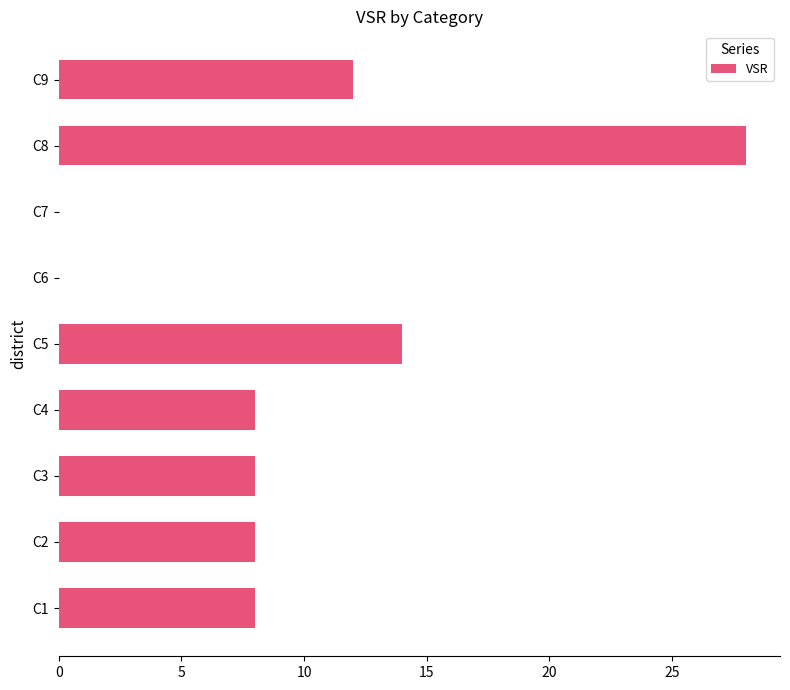

Which has a higher value, C8 or C3?

C8